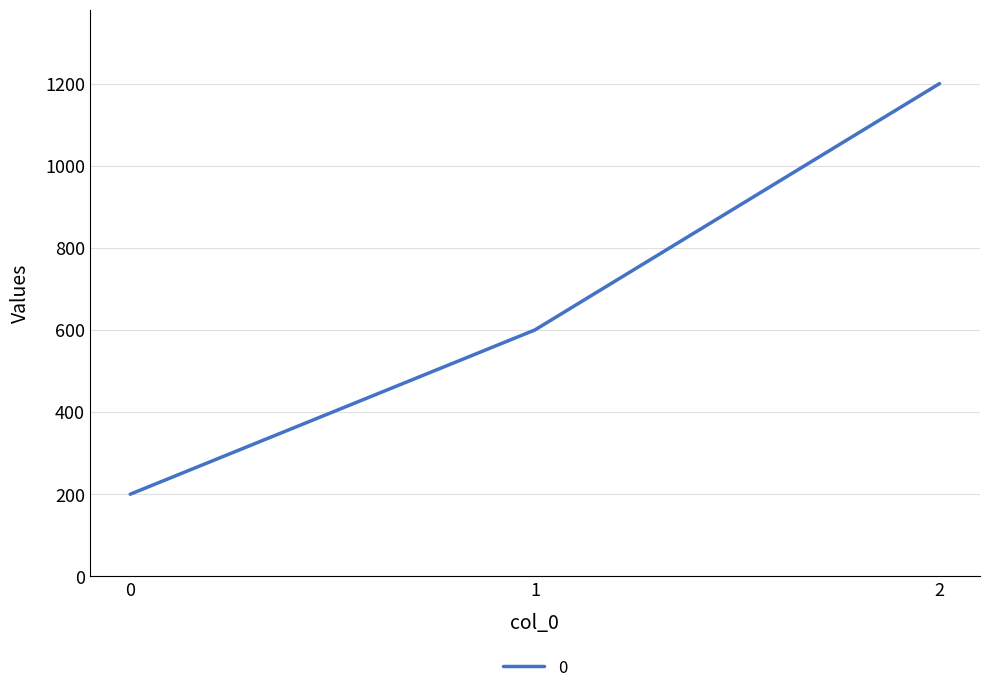

The chart shows a value of 1200 at 2. True or false?

True